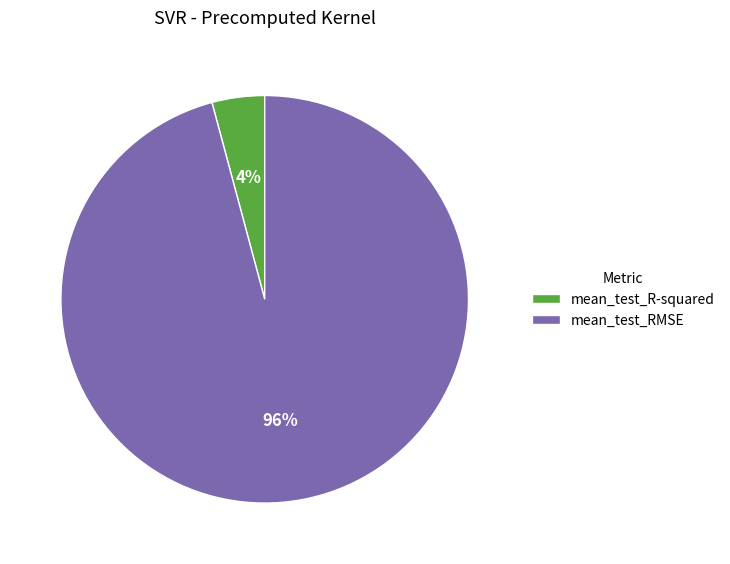

To the nearest percent, what portion does mean_test_RMSE represent?

96%